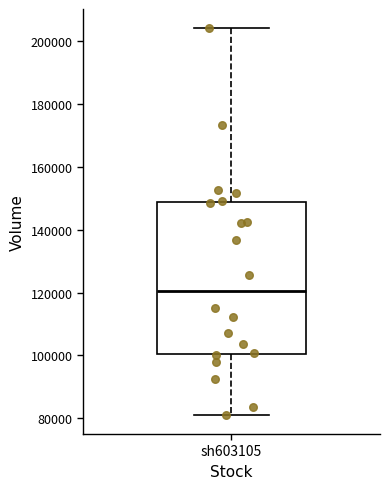

Where does the upper whisker of the box for sh603105 end on the y-axis? The values are not printed on the chart, so give them approximately, as read against the axis.

204000